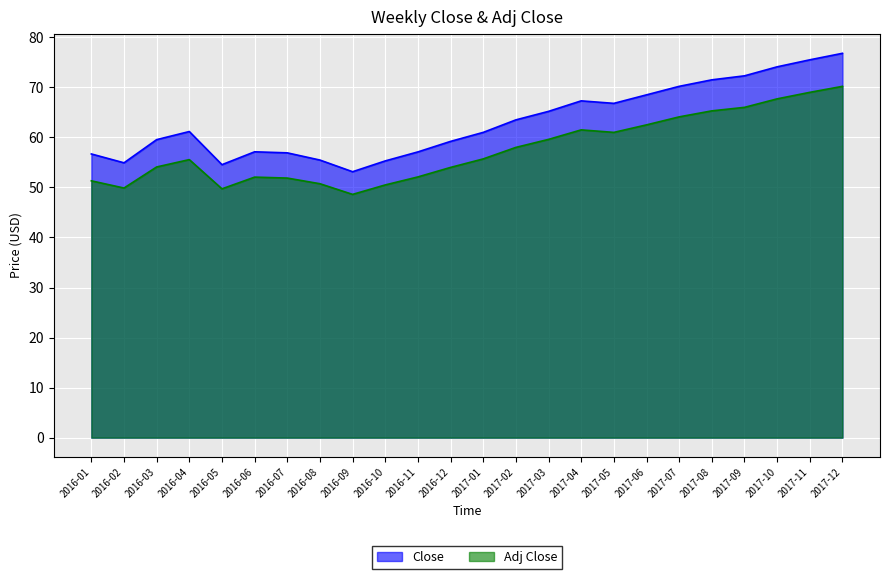

What is the difference between the maximum and minimum values in the Adj Close series?

21.6